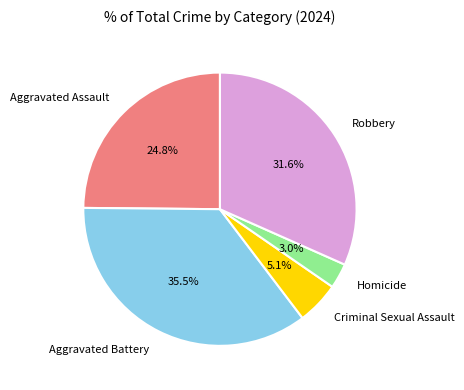

To the nearest percent, what is the average slice percentage?

20%